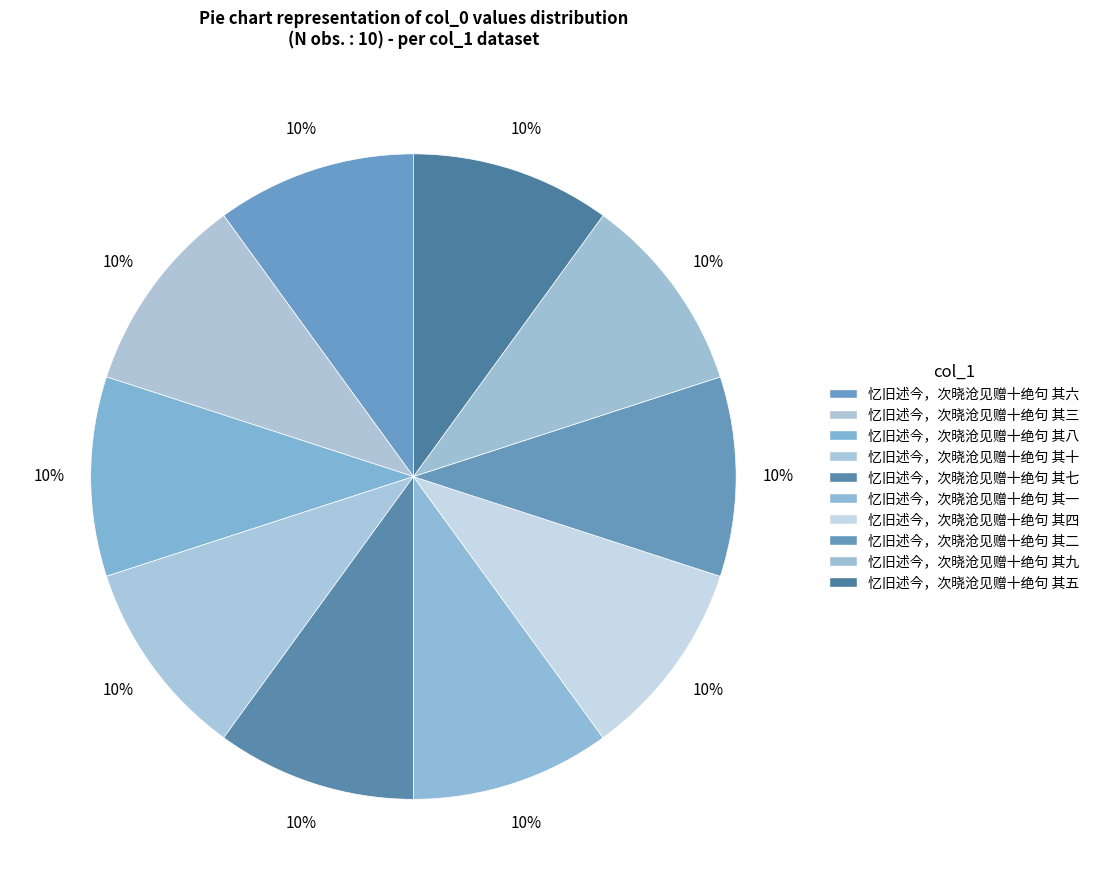

How many slices are in this pie chart?

10